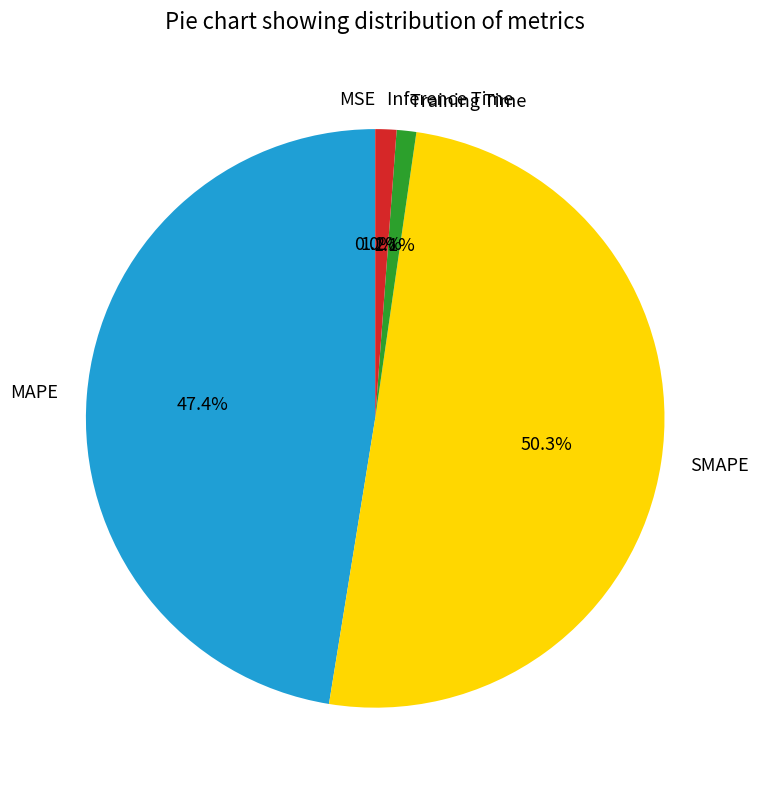

Is Training Time the majority of the pie?

No